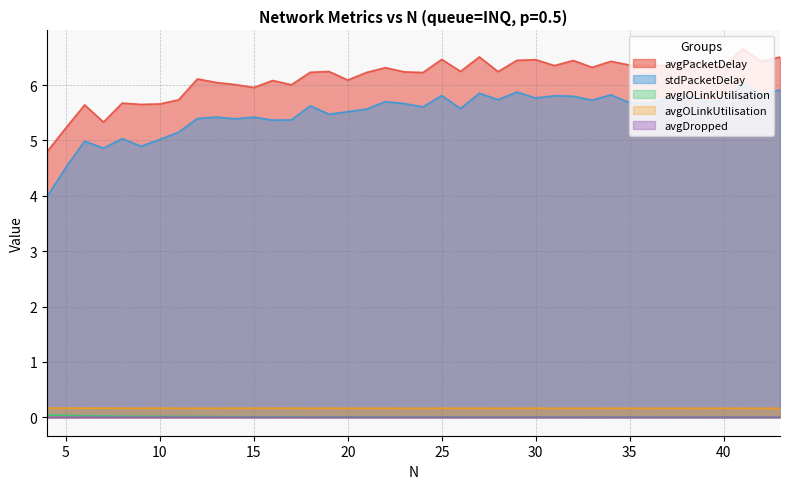

Which series has the largest total across all categories?

avgPacketDelay